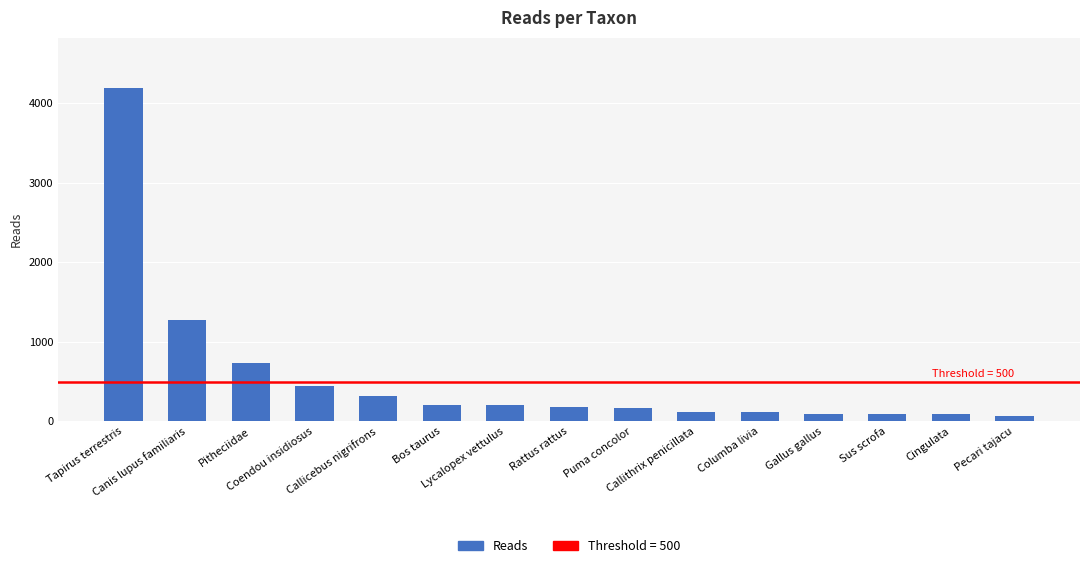

What is the smallest value displayed?

65